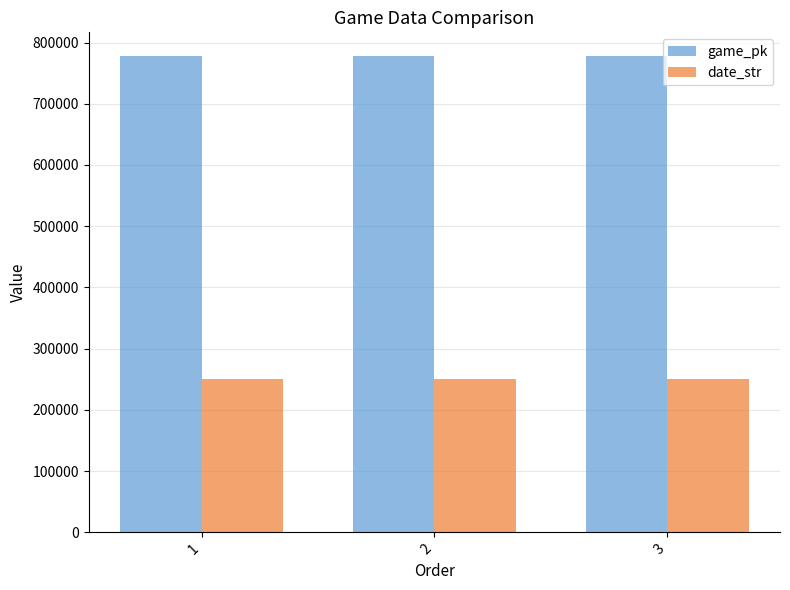

Are the bars grouped side by side (vs. stacked)?

Yes